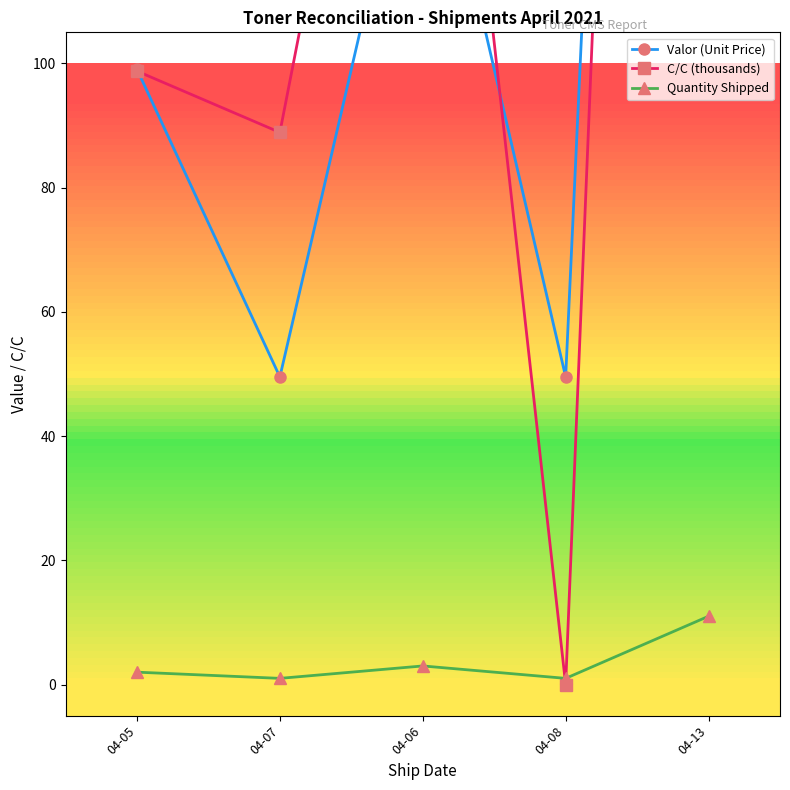

How many values in the Valor (Unit Price) series are below 99?

2